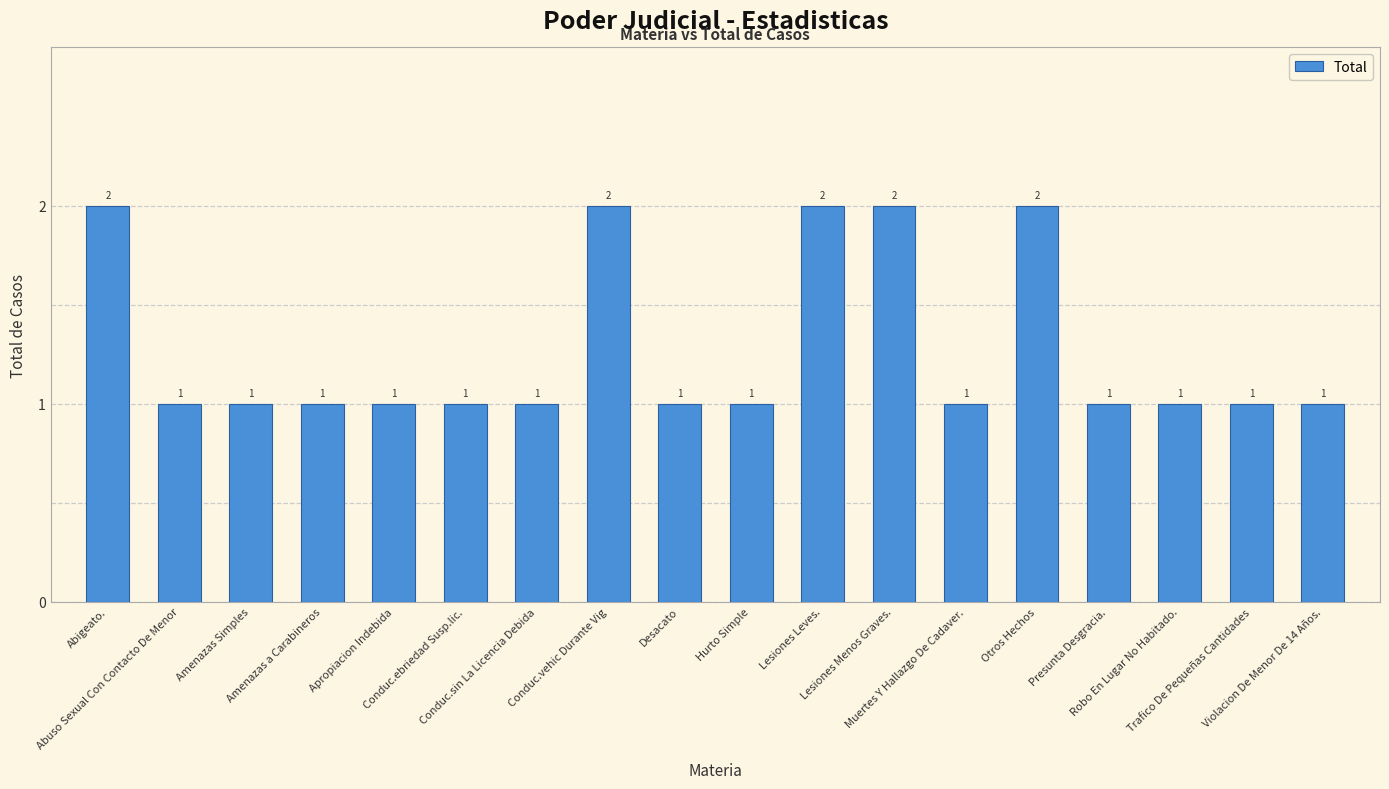

Count the values in the range 1 to 2.

18